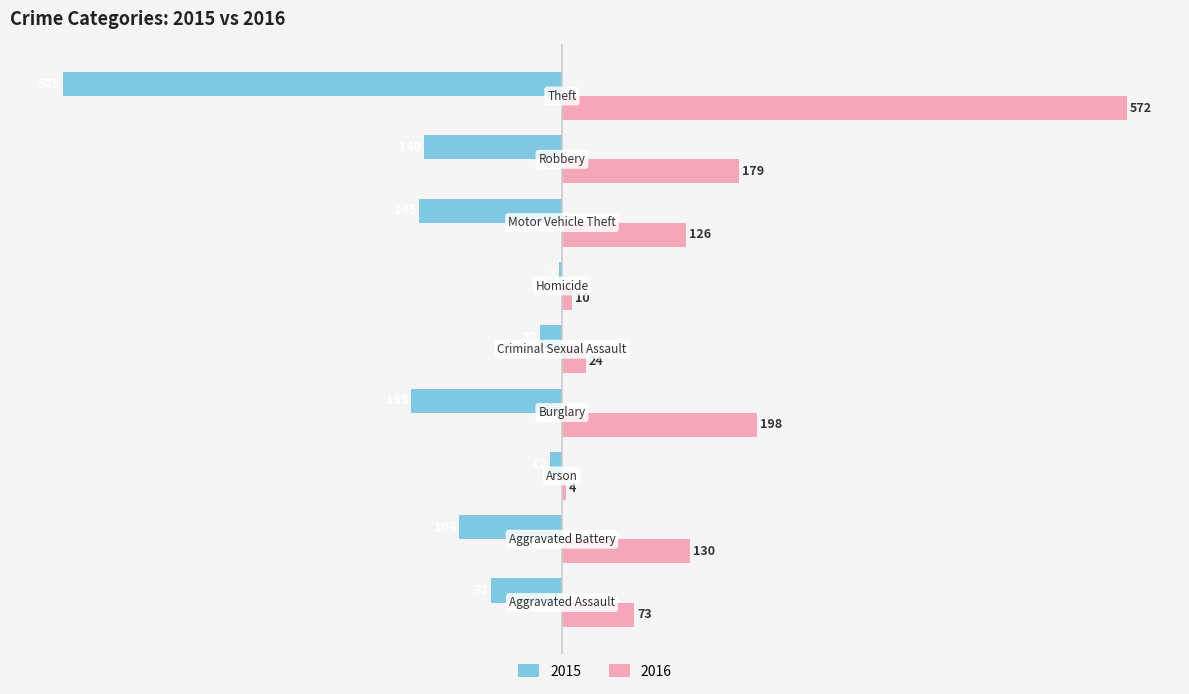

What is the highest value of the 2016 series?

572